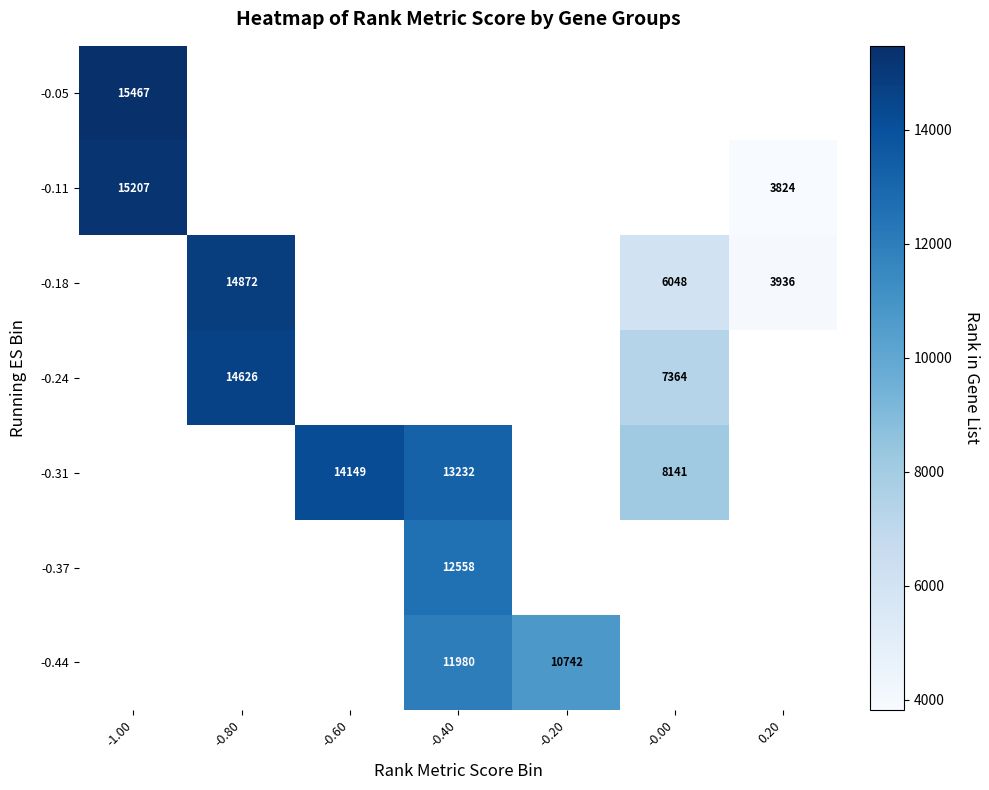

Is the value of -0.44 at -0.40 greater than the value of -0.24 at -0.80?

No